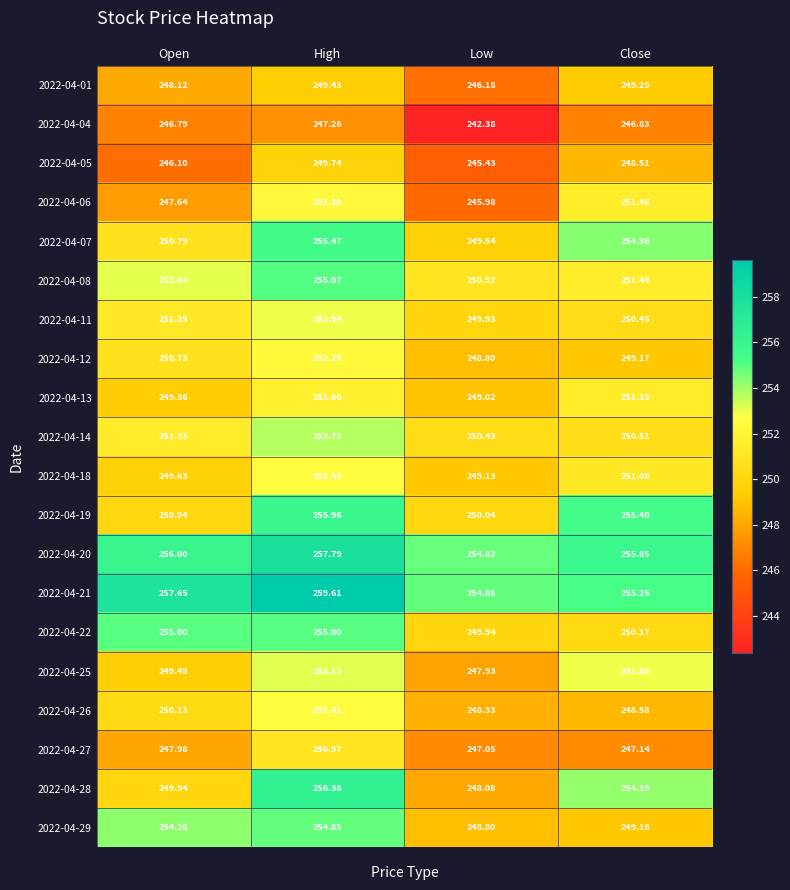

List the labels in order of 2022-04-07 value, smallest first.

Low, Open, Close, High